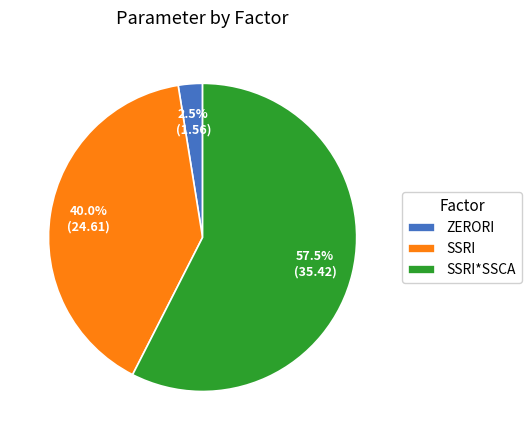

What is the total percentage of SSRI*SSCA and SSRI?

97.5%